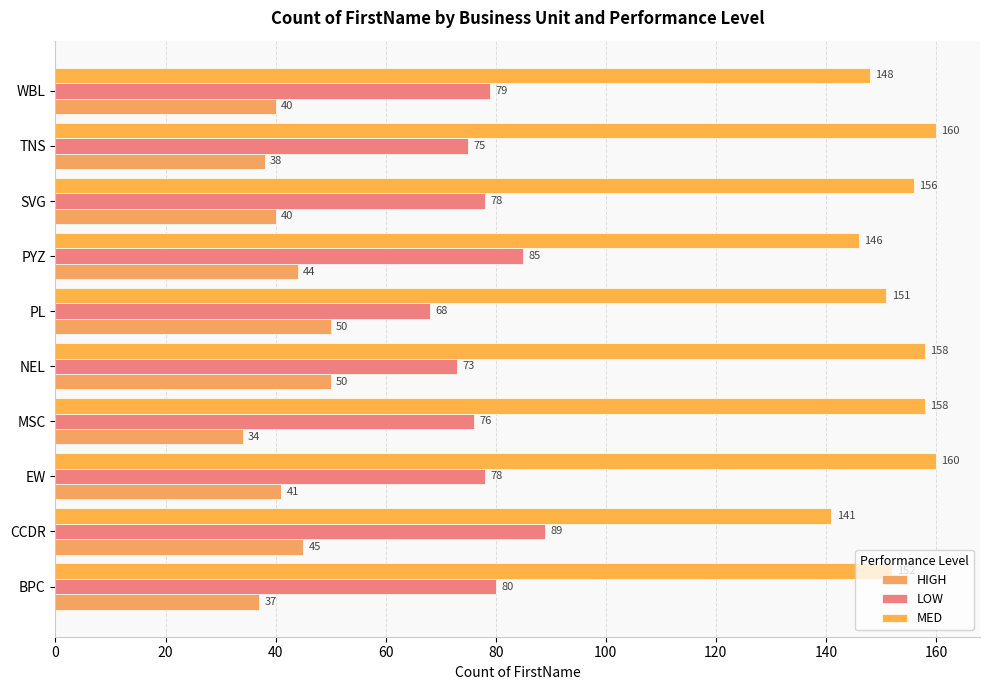

What is the average value of the HIGH series?

42